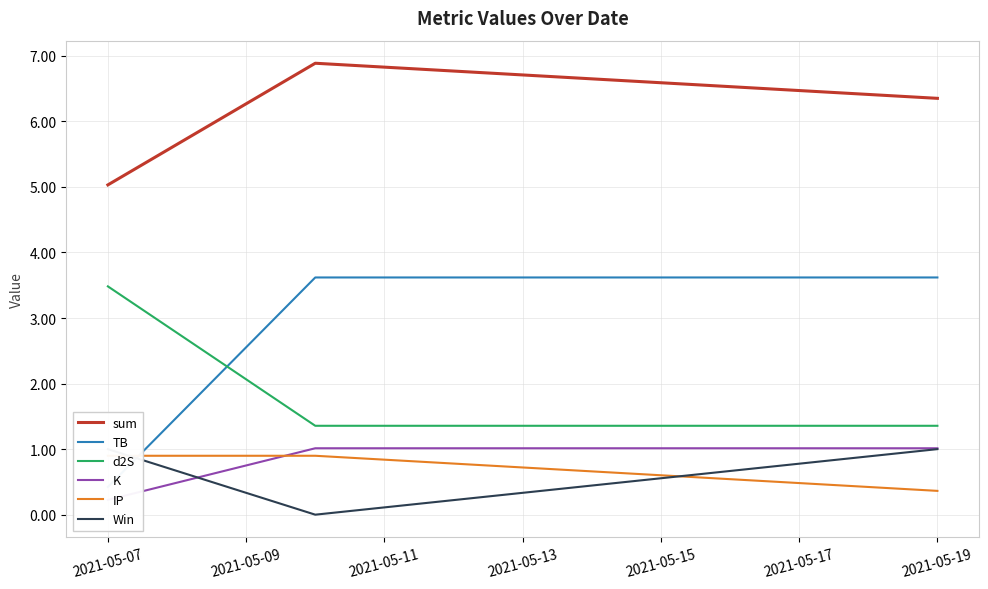

How many data points in K are less than 1?

1